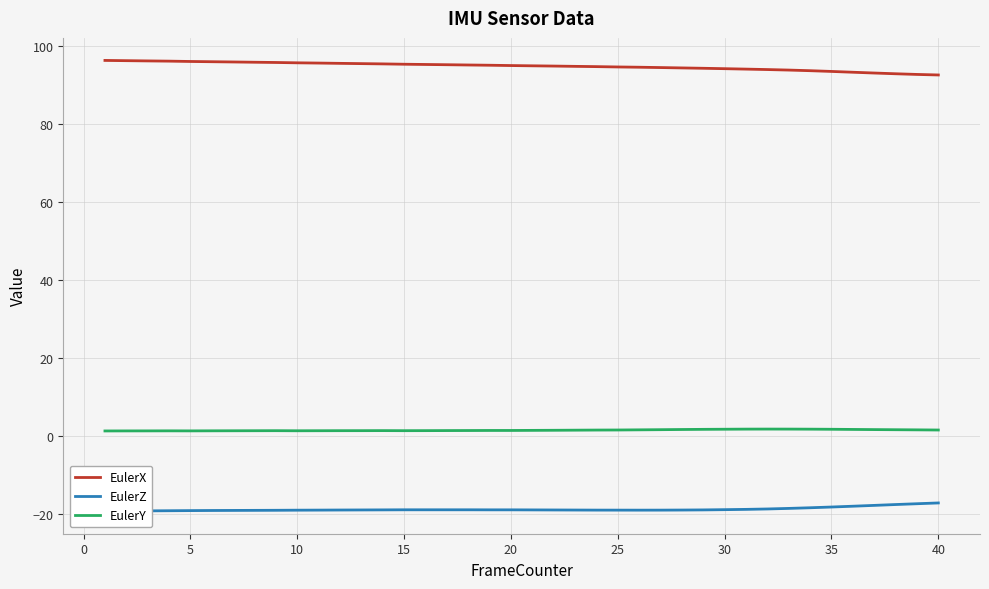

Rank the series by their average value, from lowest to highest.

EulerZ, EulerY, EulerX